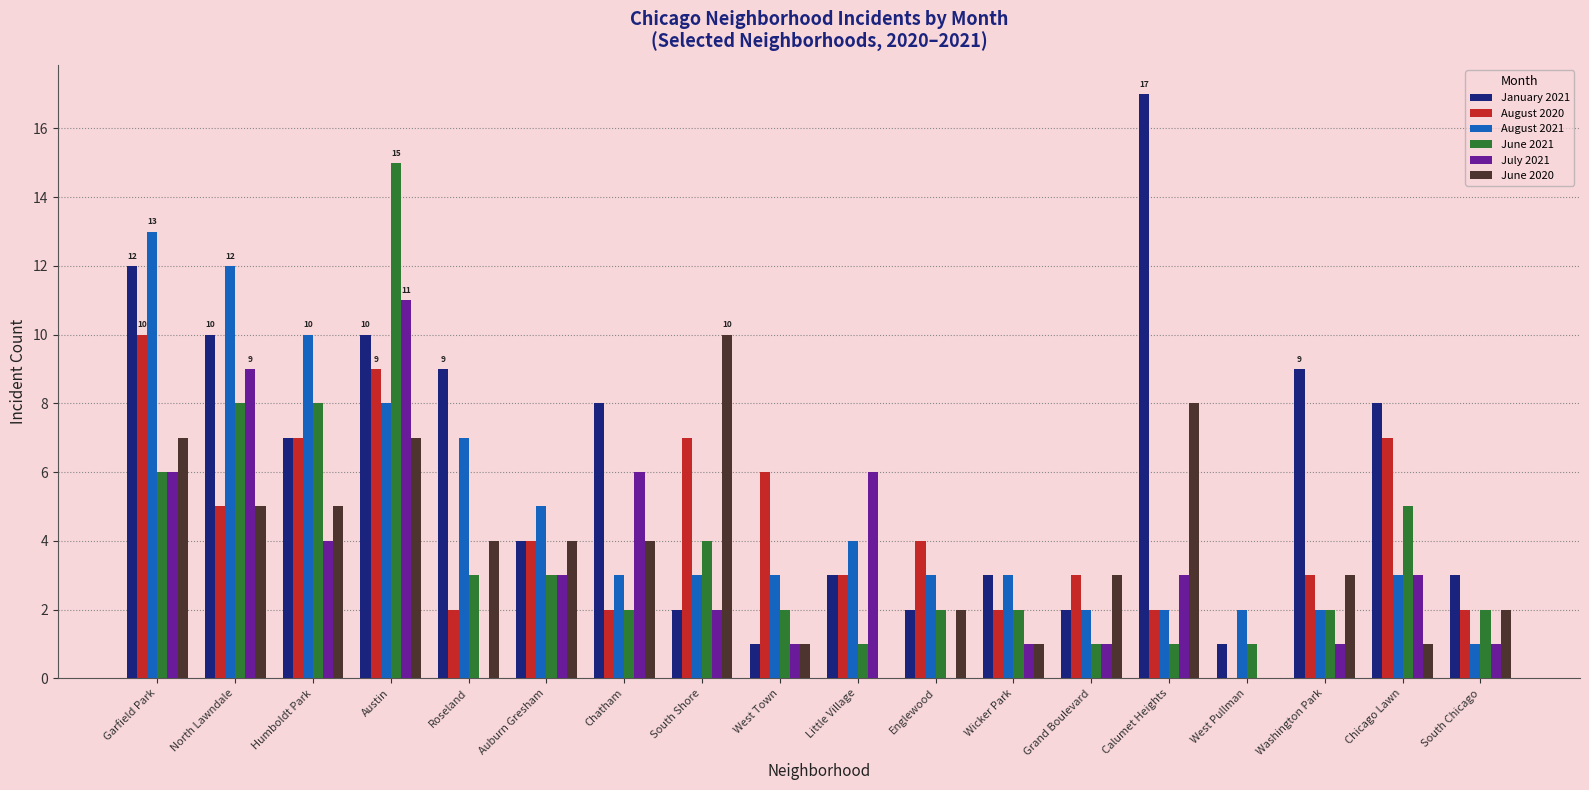

Are the bars grouped side by side (vs. stacked)?

Yes